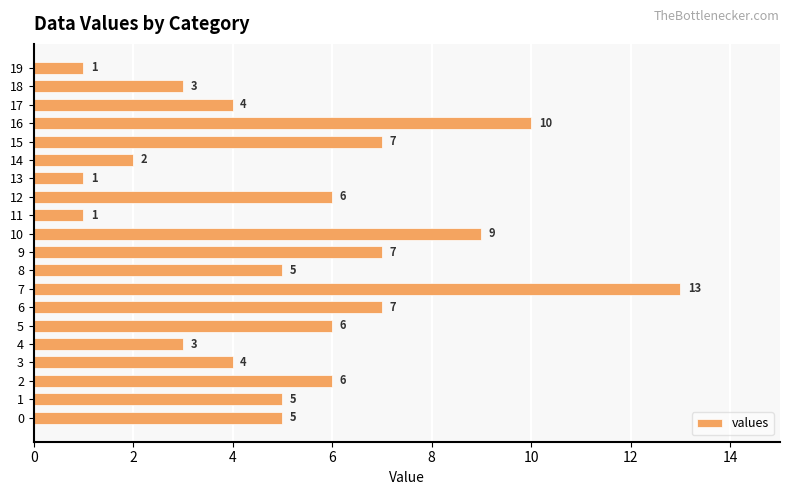

The value at 12 is 10. True or false?

False